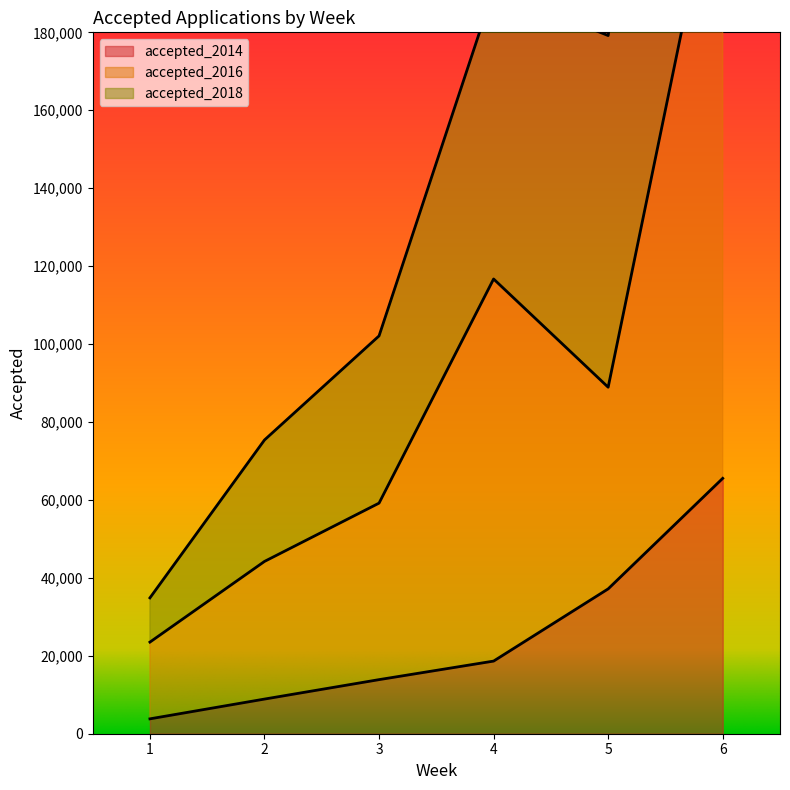

Where is accepted_2016 nearest to the value 127457?

4